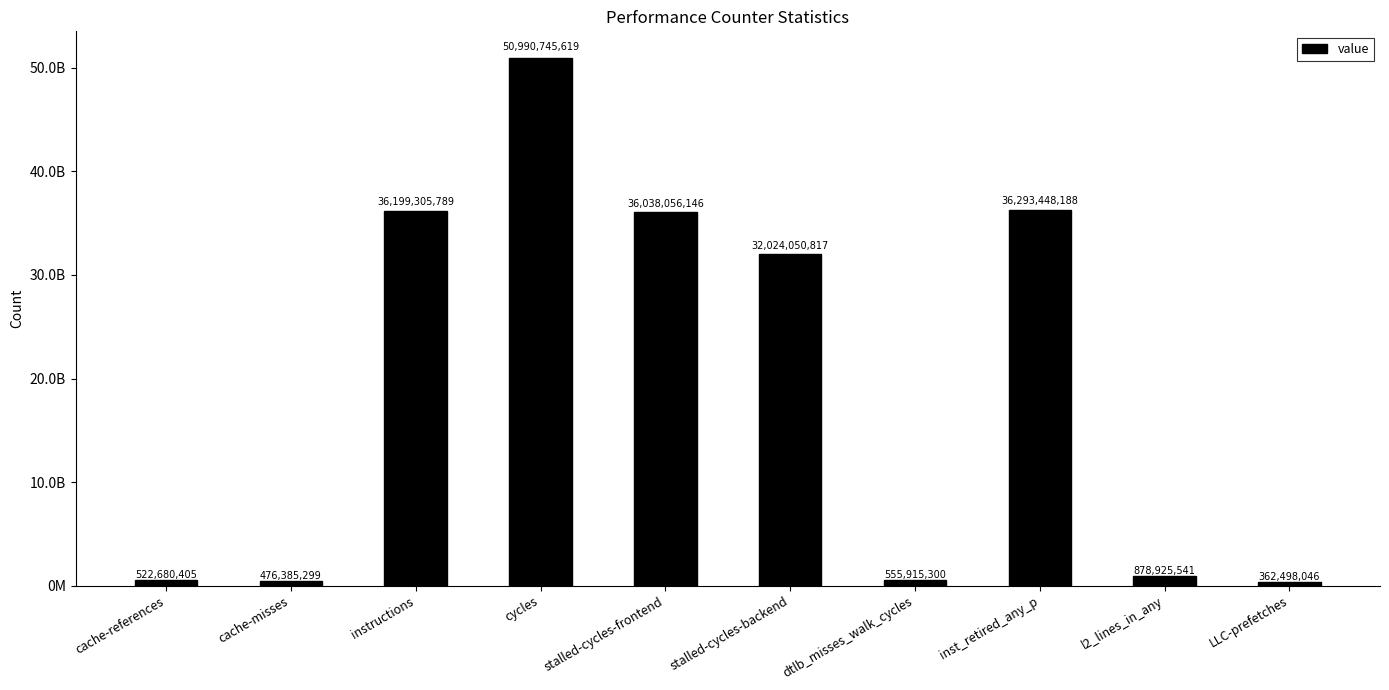

What position from the left is stalled-cycles-backend?

6